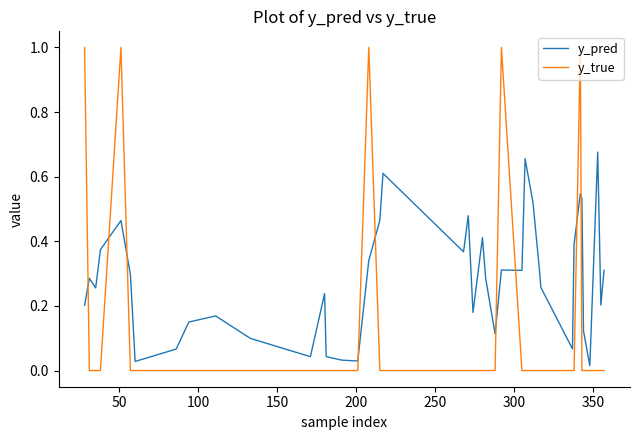

Which series has the largest total across all categories?

y_pred